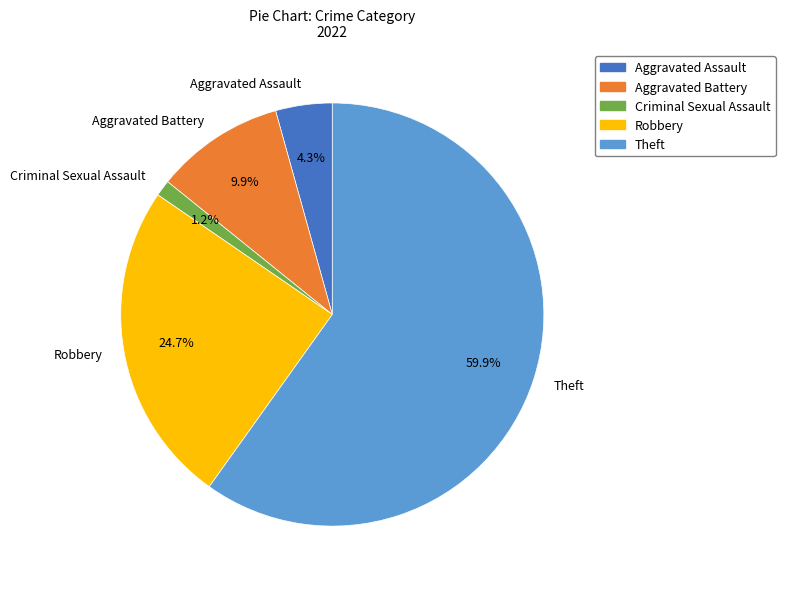

Combined, do Theft and Robbery account for over 50%?

Yes